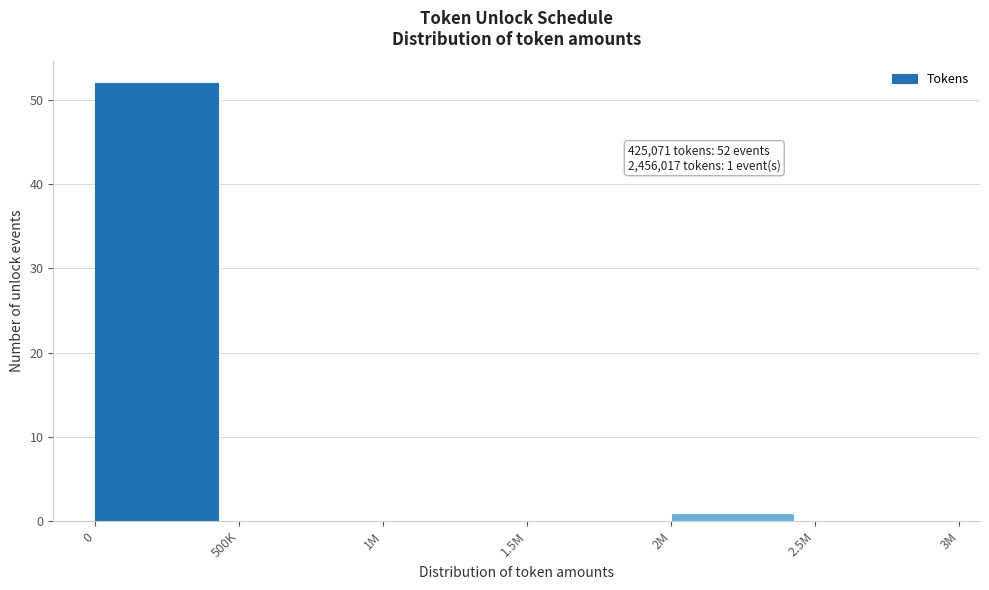

Reading left to right, extract all data points from this chart.

0=52	500K=0	1M=0	1.5M=0	2M=1	2.5M=0